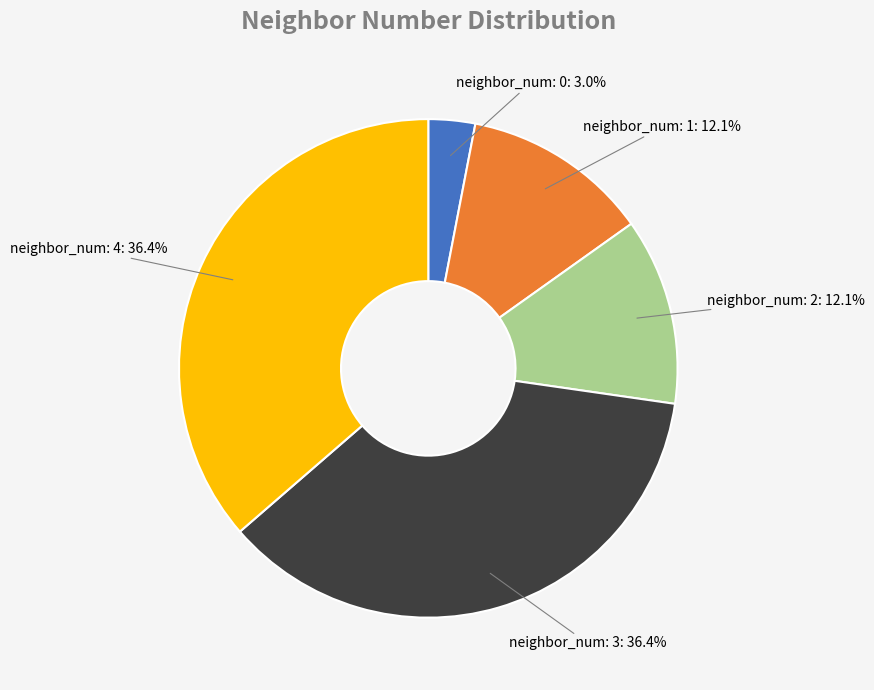

Which category has the smallest portion of the pie?

neighbor_num: 0